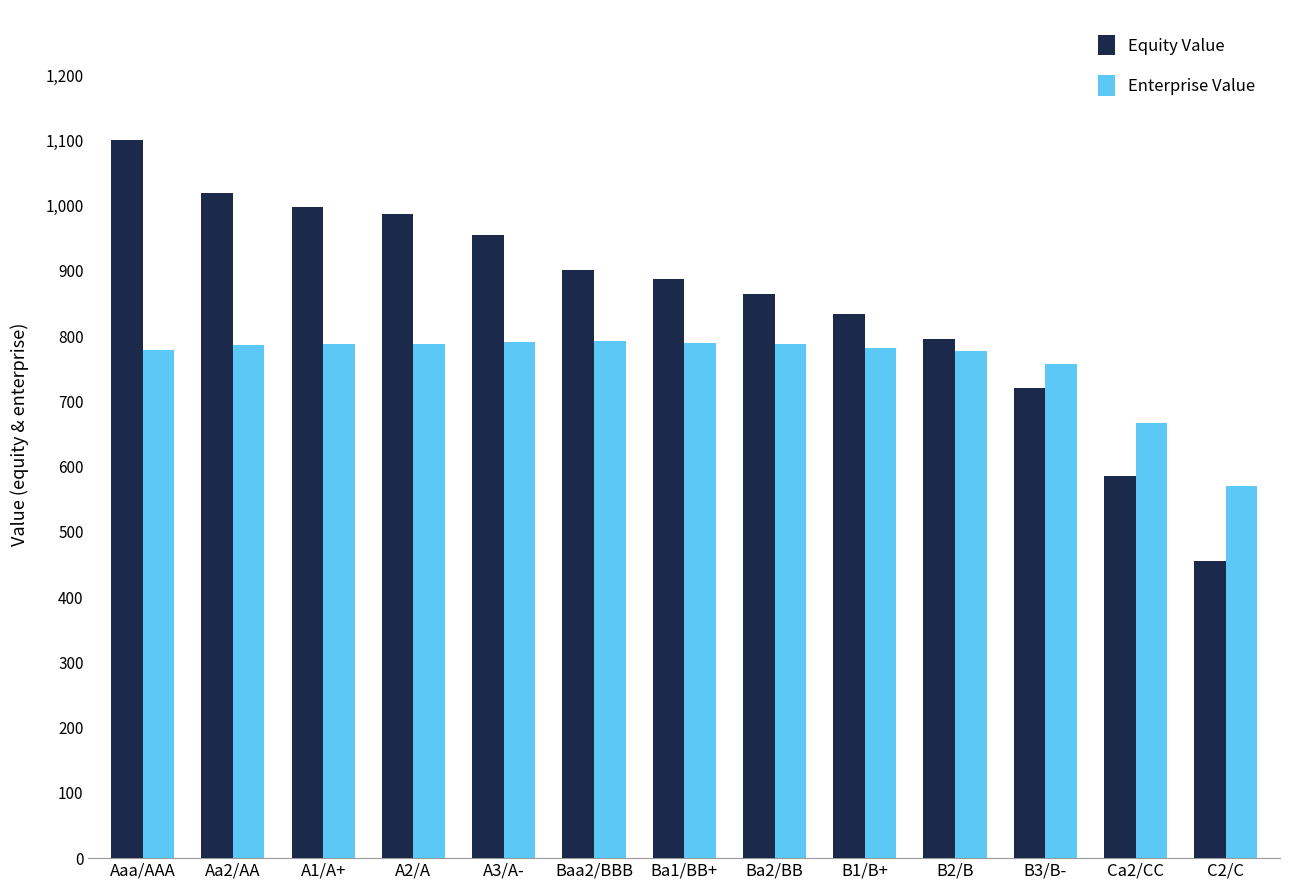

Which category has the lowest value across all series?

C2/C